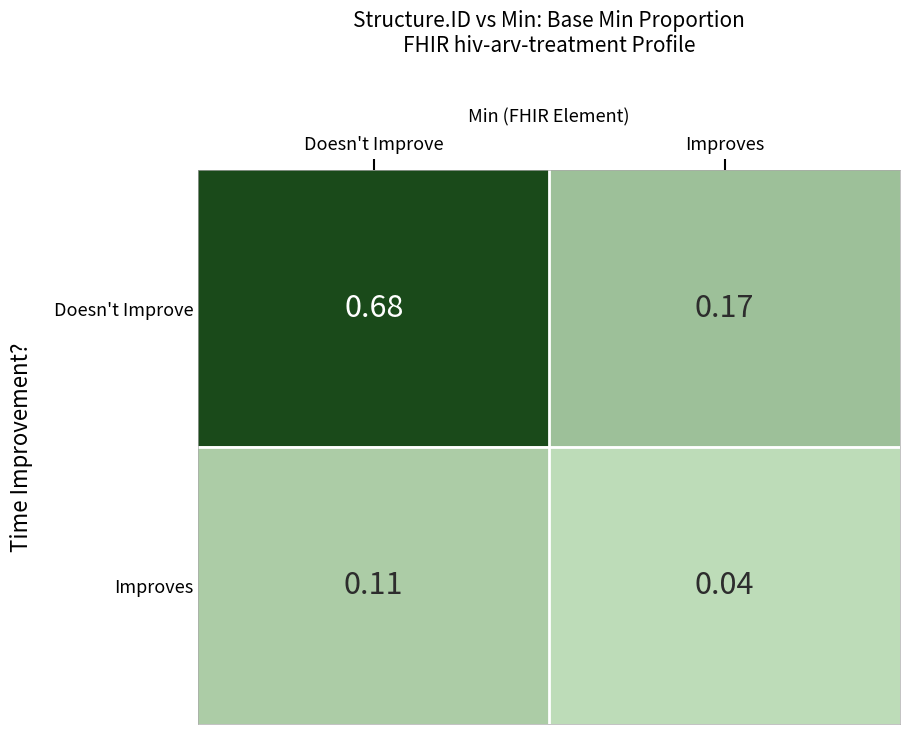

Which category has the highest value in the Doesn't Improve series?

Doesn't Improve